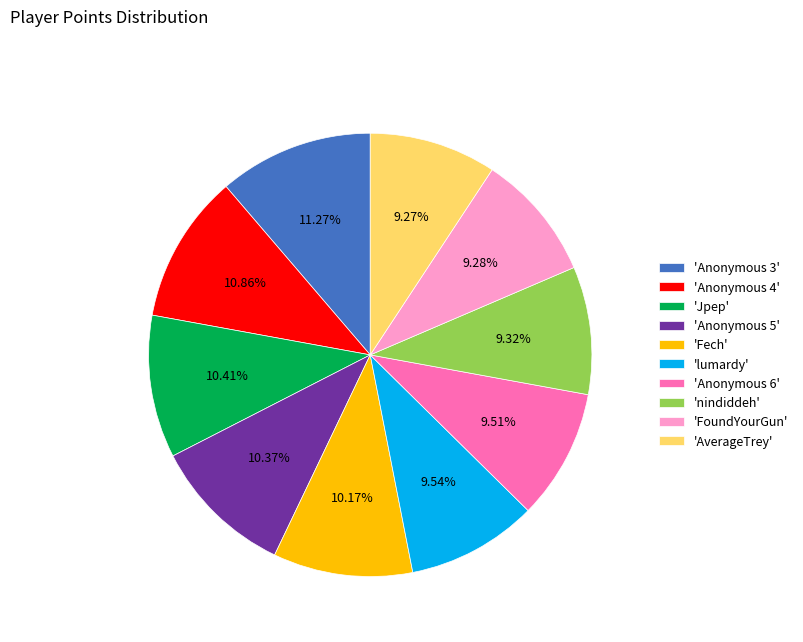

Count the number of slices in the pie.

10